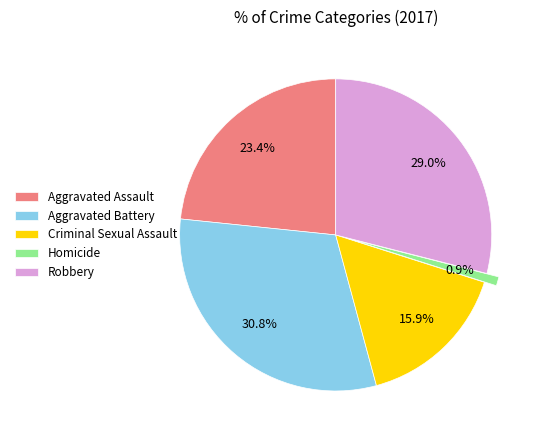

Between Robbery and Homicide, which is larger?

Robbery